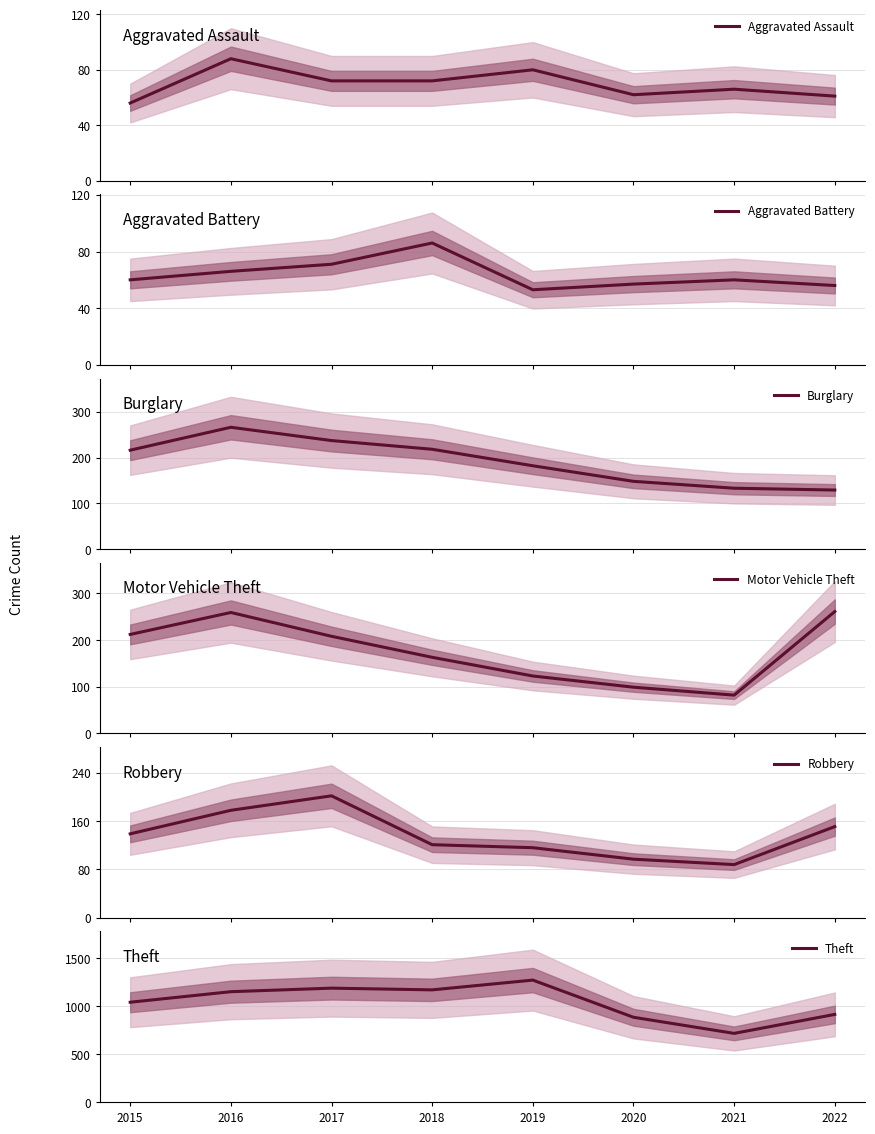

Rank the series at 2020 from highest to lowest value.

Theft, Burglary, Motor Vehicle Theft, Robbery, Aggravated Assault, Aggravated Battery